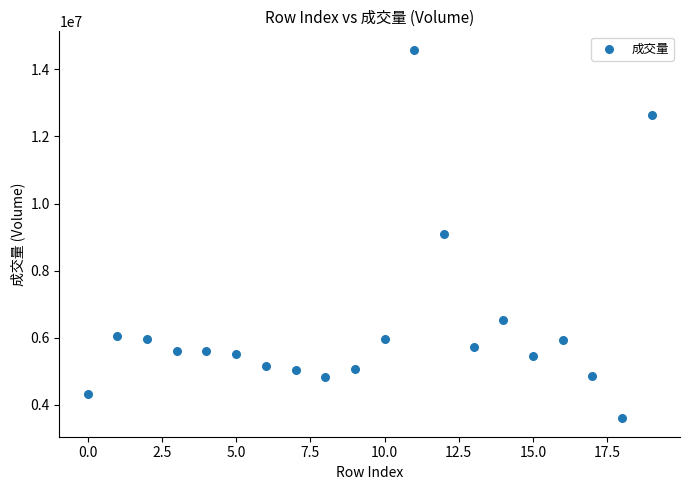

What is the range of Y values (max minus min)?

10985737